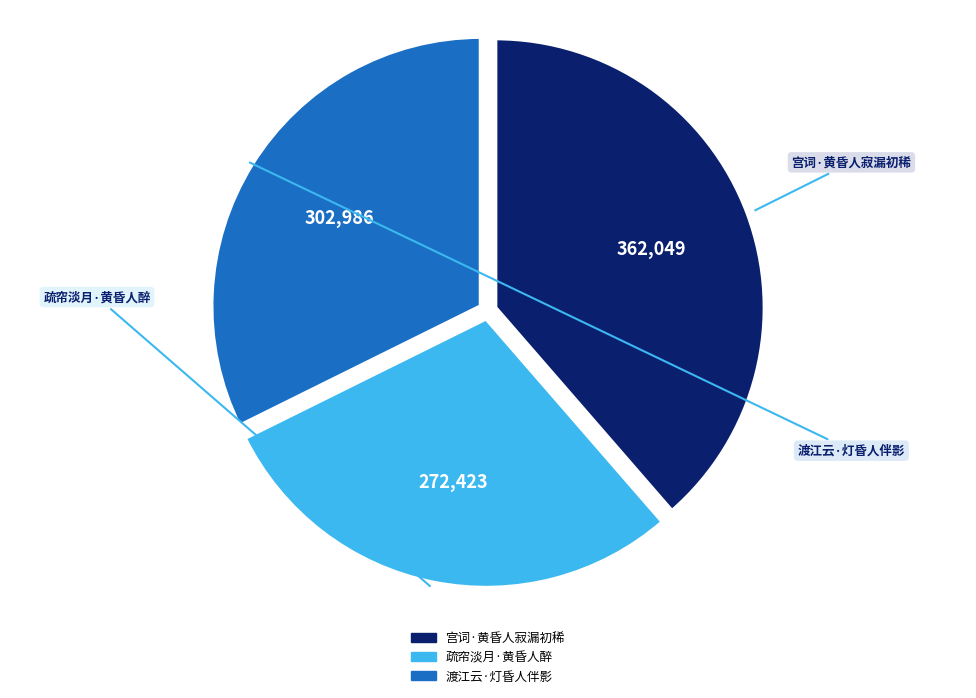

Count the number of slices in the pie.

3